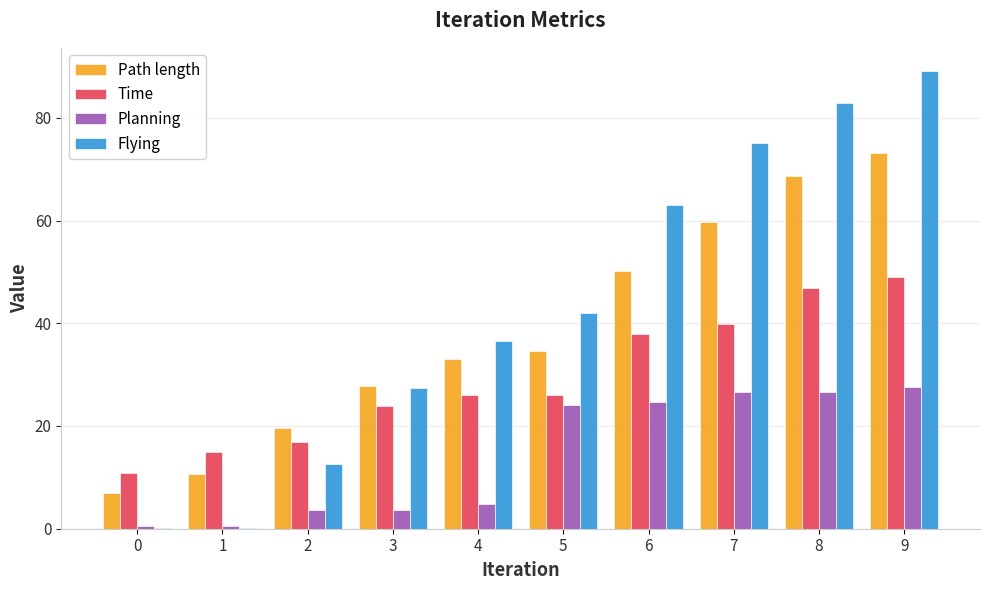

How many categories are shown in the chart?

10